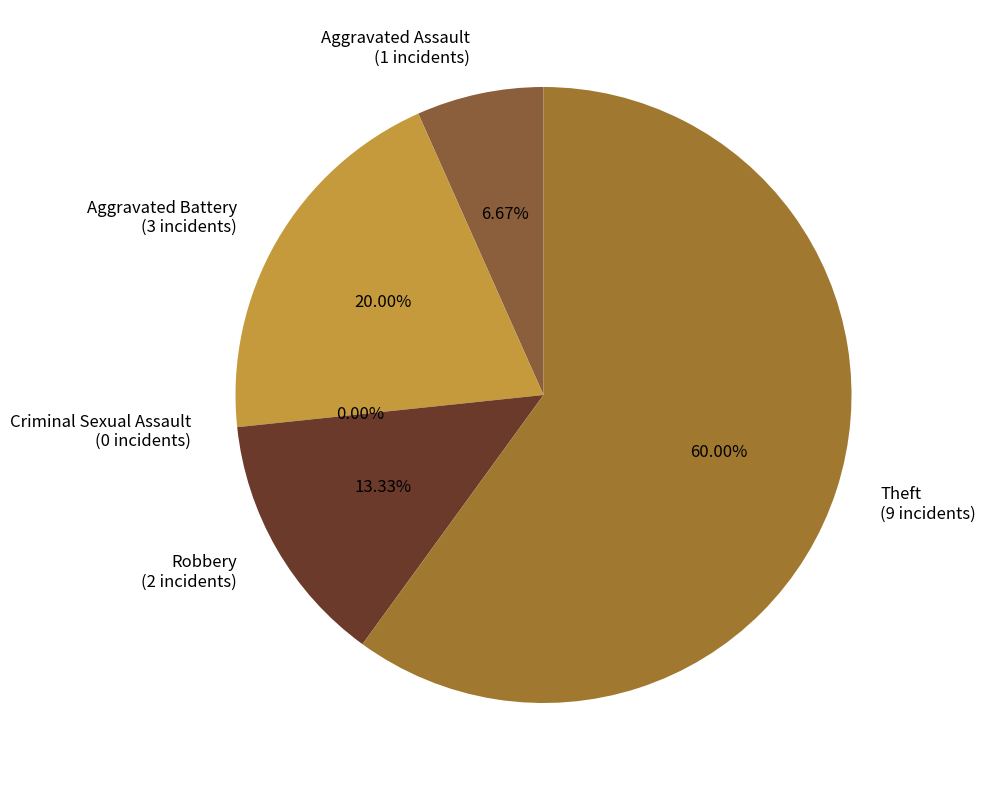

Which slice represents more than half of the pie?

Theft